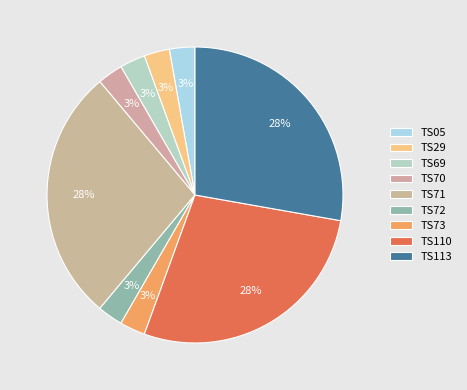

What is the total percentage of TS72 and TS113?

30.6%